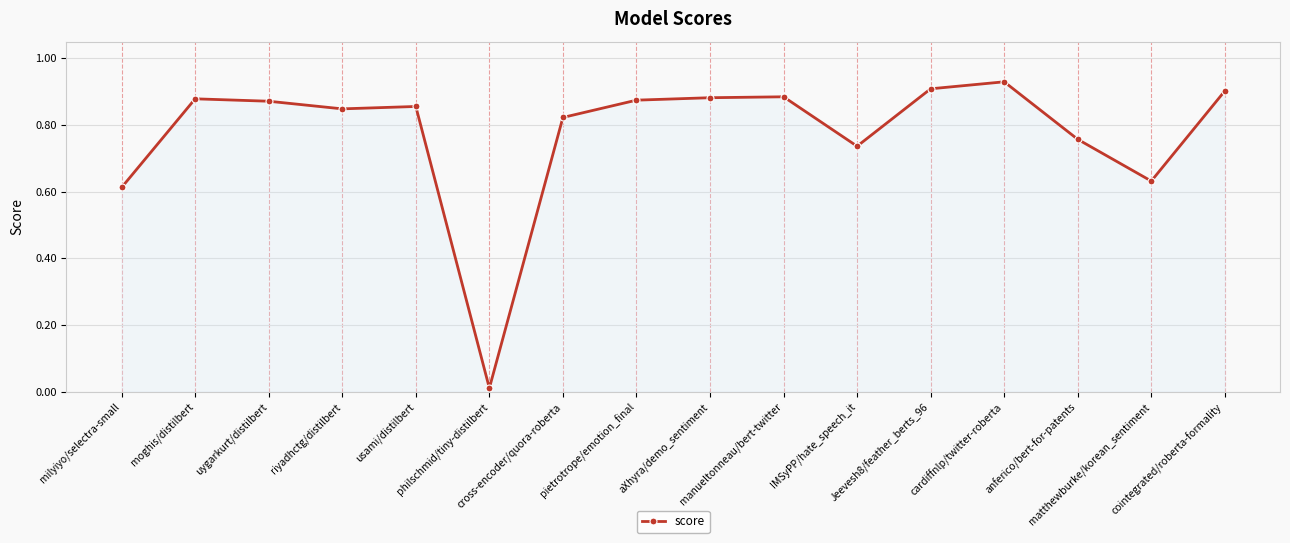

What is the difference between the maximum and second lowest values?

0.3